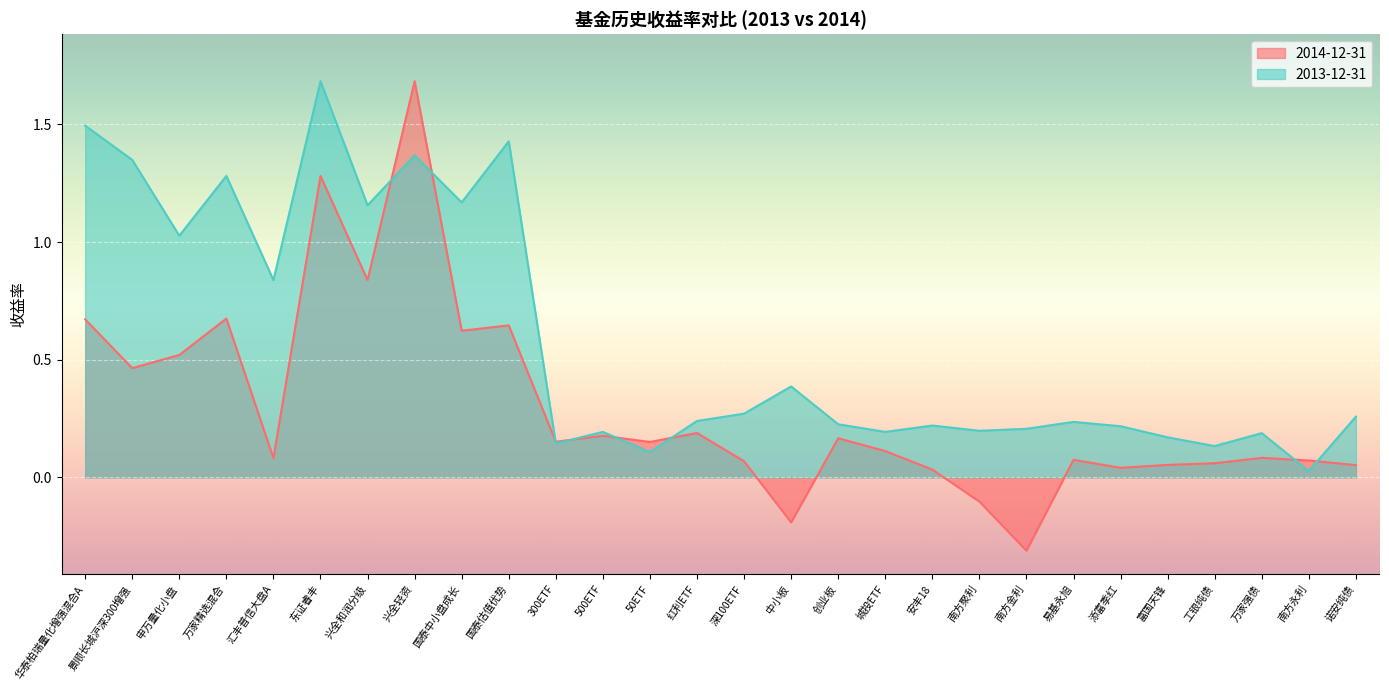

Read the value at 工银纯债.

0.1